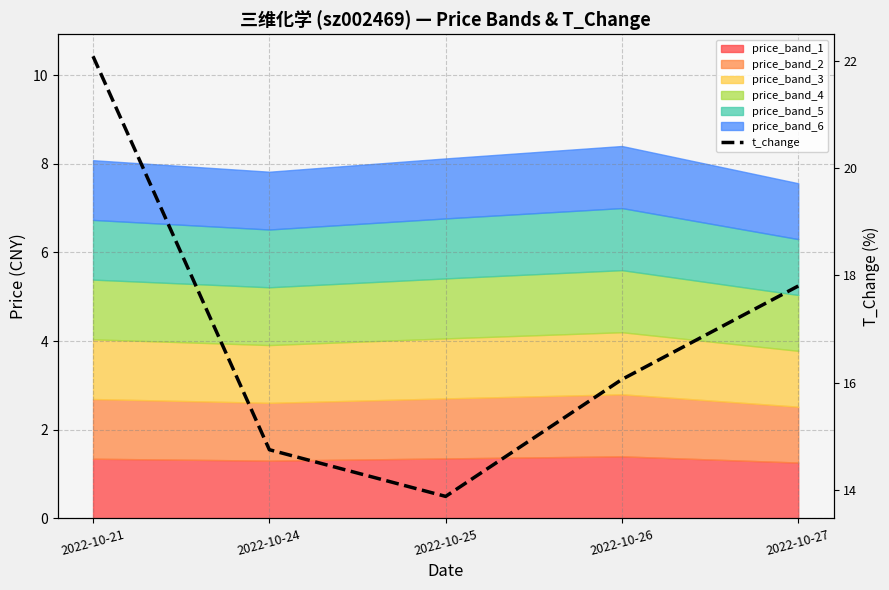

Reading right to left, list all the values displayed in this chart.

2022-10-27=17.8	2022-10-26=16.1	2022-10-25=13.9	2022-10-24=14.8	2022-10-21=22.1